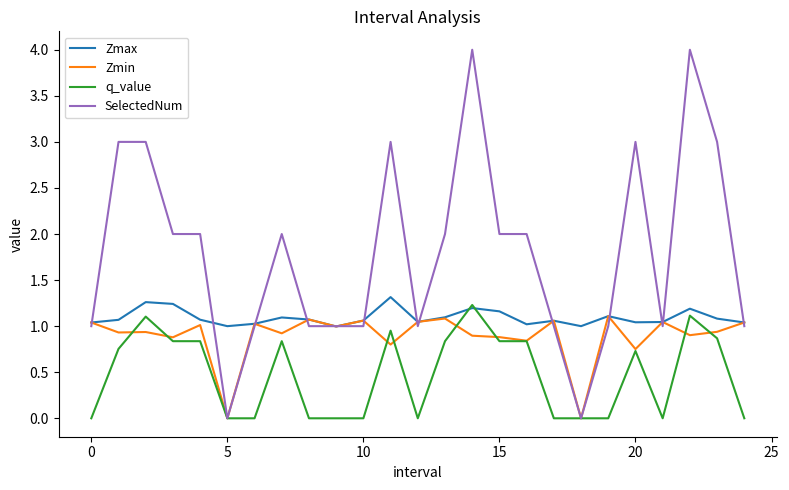

What is the greatest value displayed?

4.0